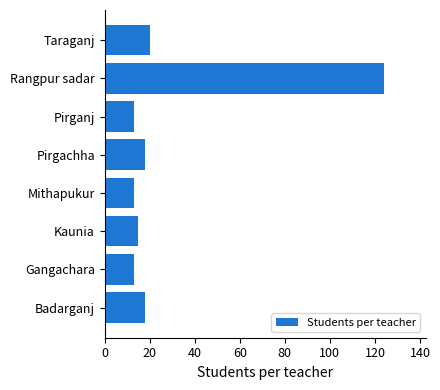

The value at Pirgachha is 18. True or false?

True